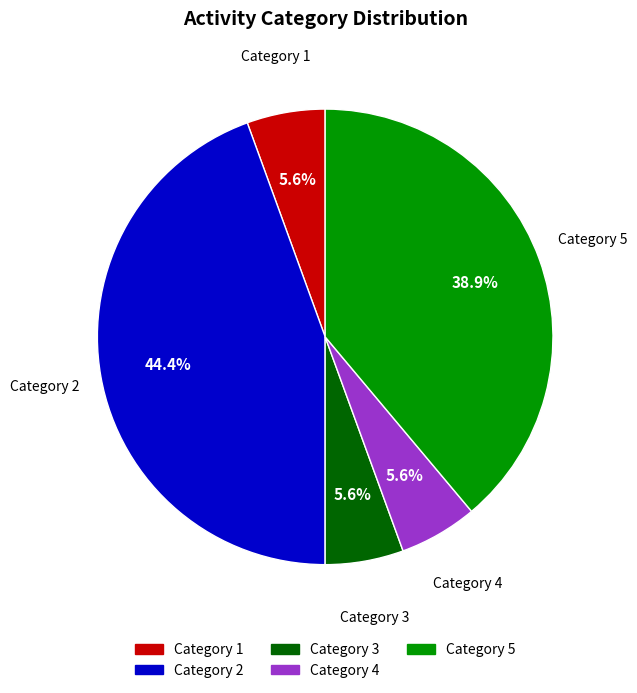

What portion of the pie excludes Category 3?

94.4%